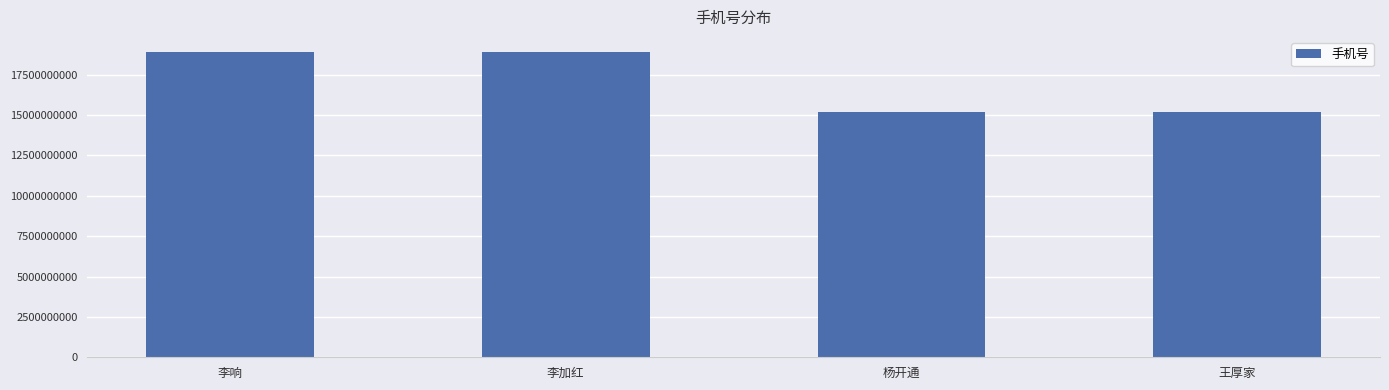

What is the sum of the values at 王厚家 and 李加红?

34111110418